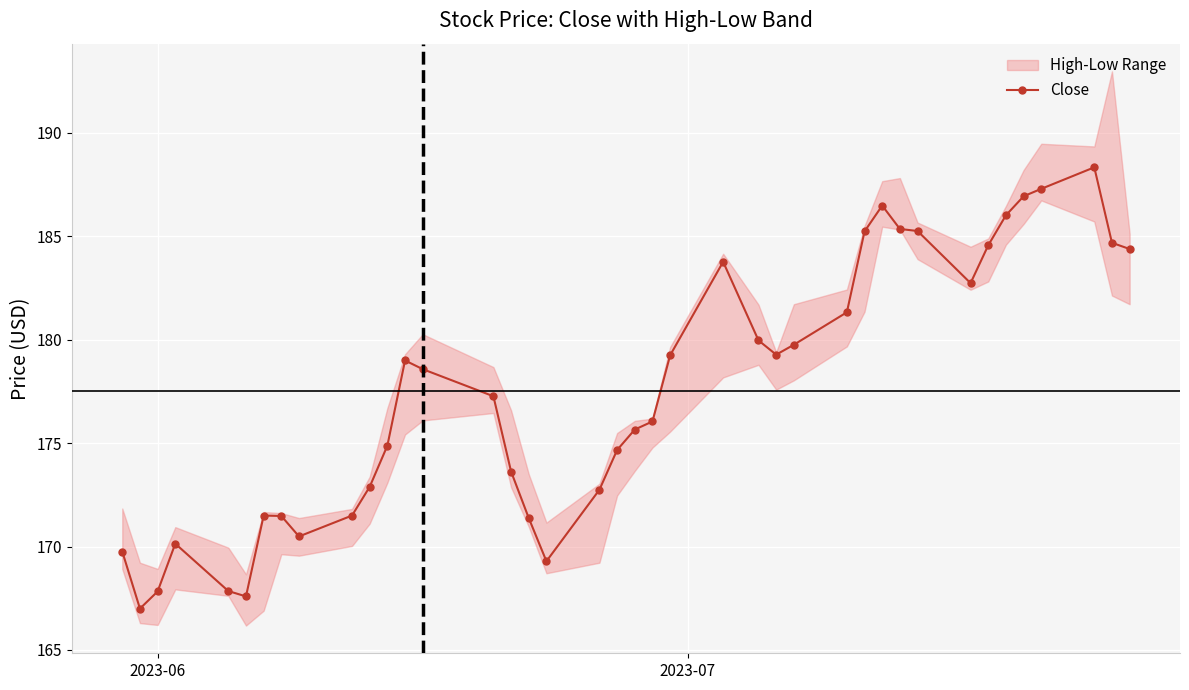

True or false: Close has more than 2 points higher than both neighbors.

True